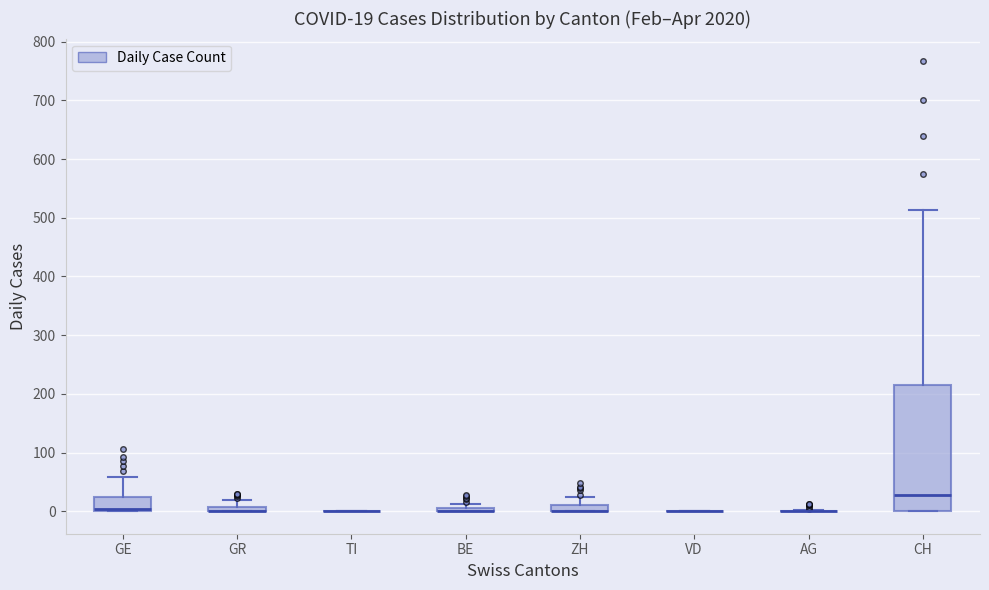

Comparing the boxes themselves (not the whiskers), which one is the tallest?

CH